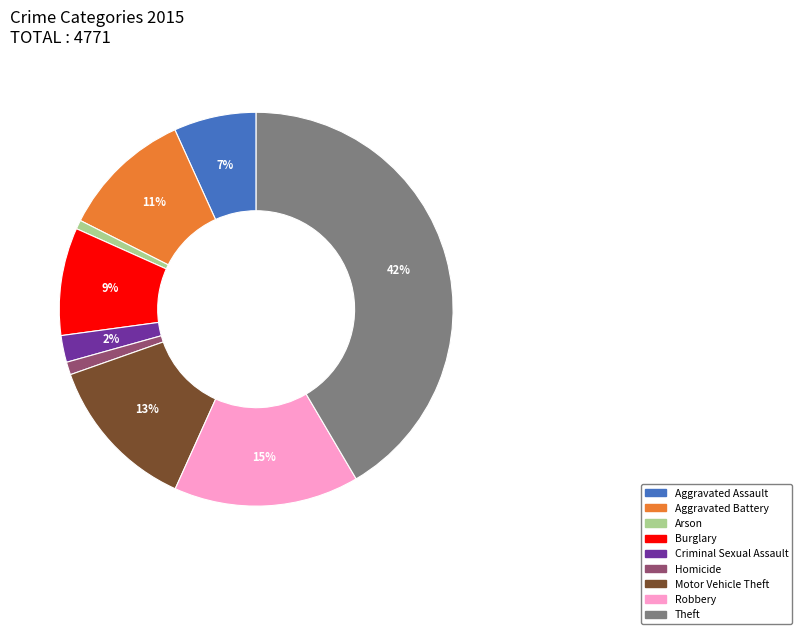

Do Criminal Sexual Assault and Robbery together represent more than half of the pie?

No